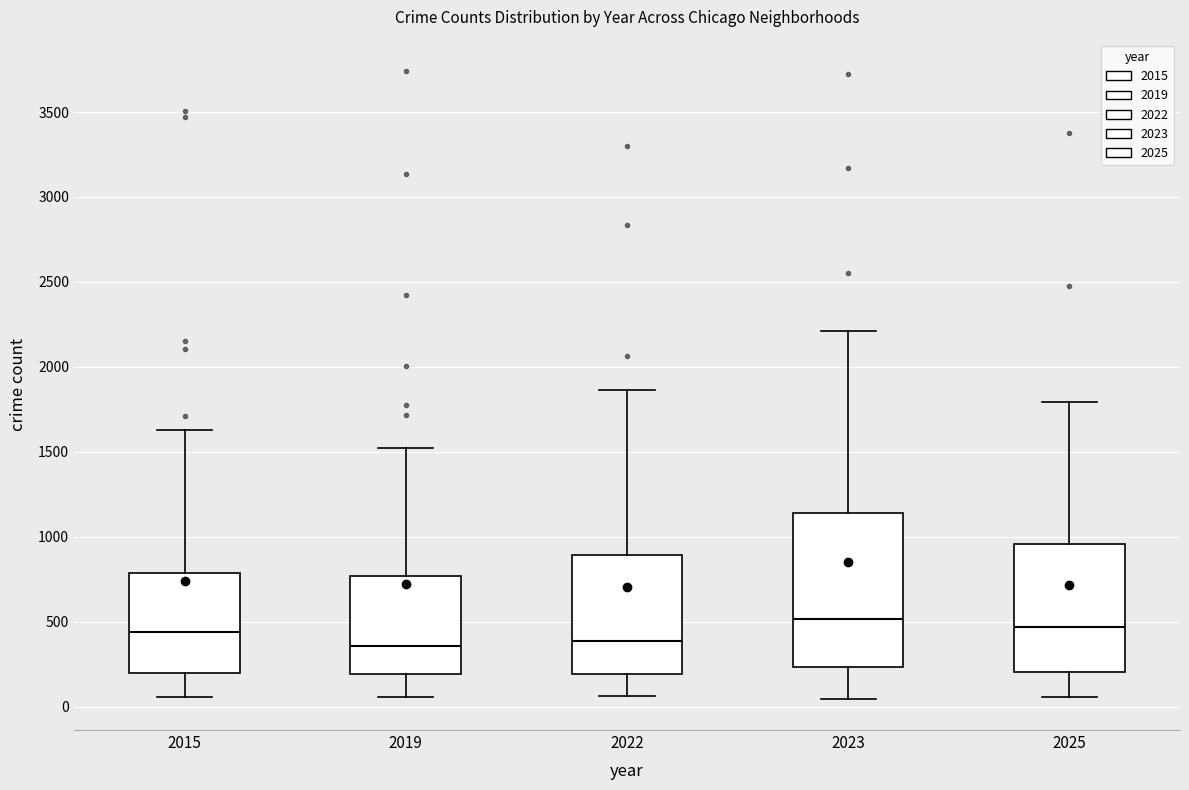

Which box is the tallest, from its lower edge to its upper edge?

2023